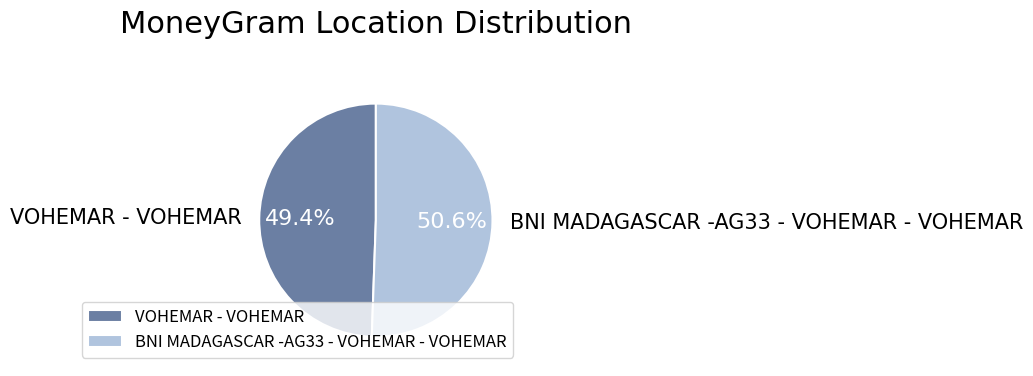

Rank the categories by value from lowest to highest.

VOHEMAR - VOHEMAR, BNI MADAGASCAR -AG33 - VOHEMAR - VOHEMAR